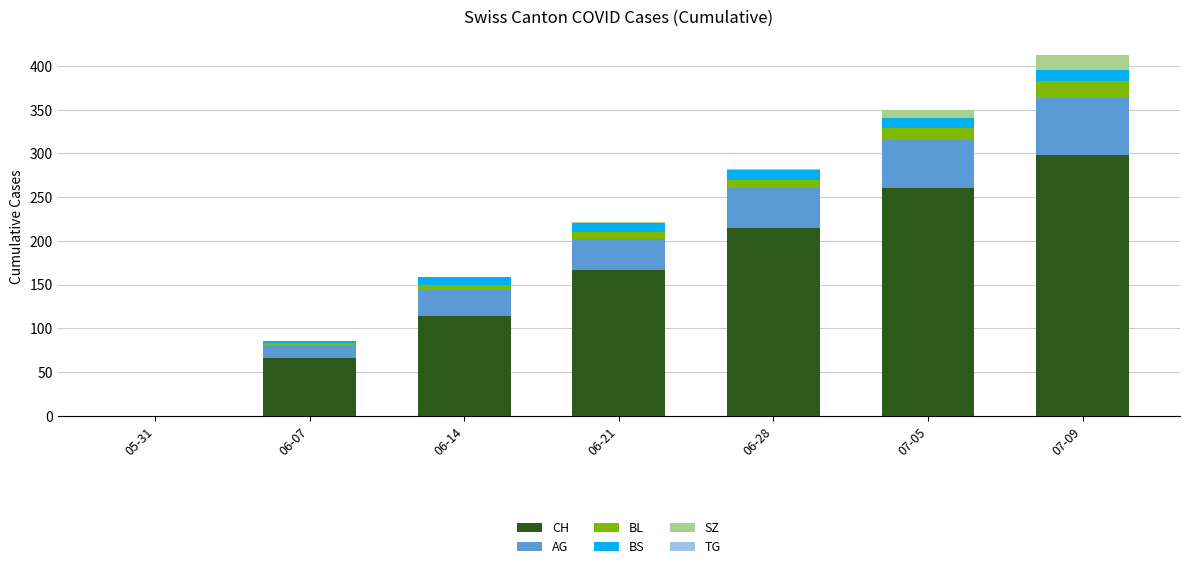

Are the bars horizontal?

No